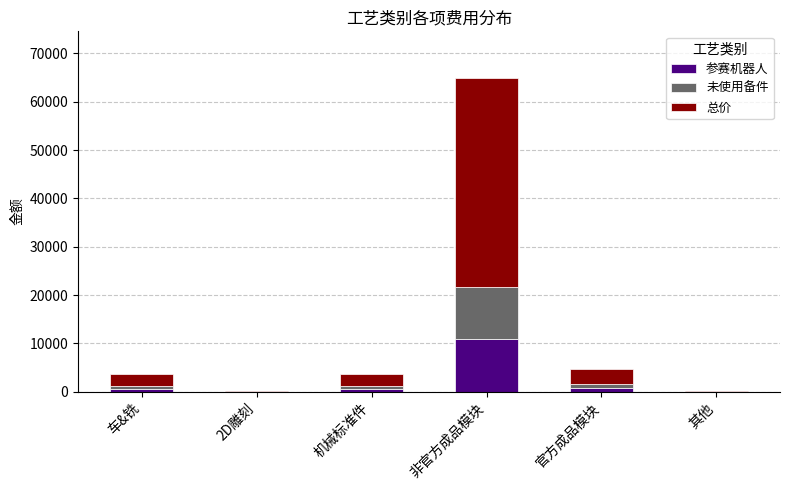

What is the highest value of the 参赛机器人 series?

10809.0